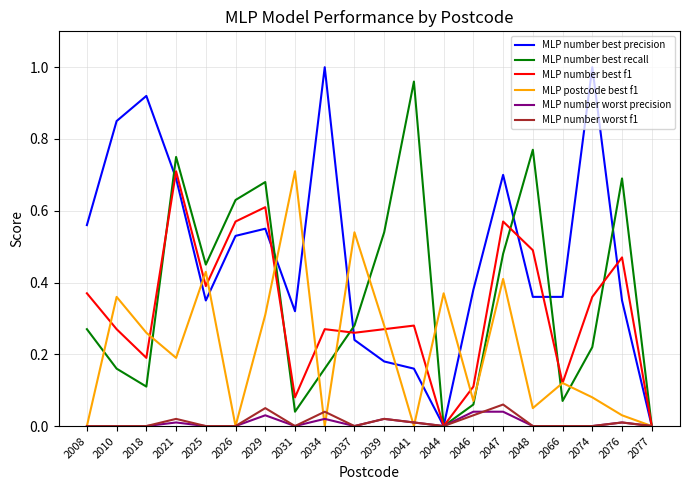

Is the value of MLP postcode best f1 at 2047 greater than the value of MLP number best precision at 2039?

Yes